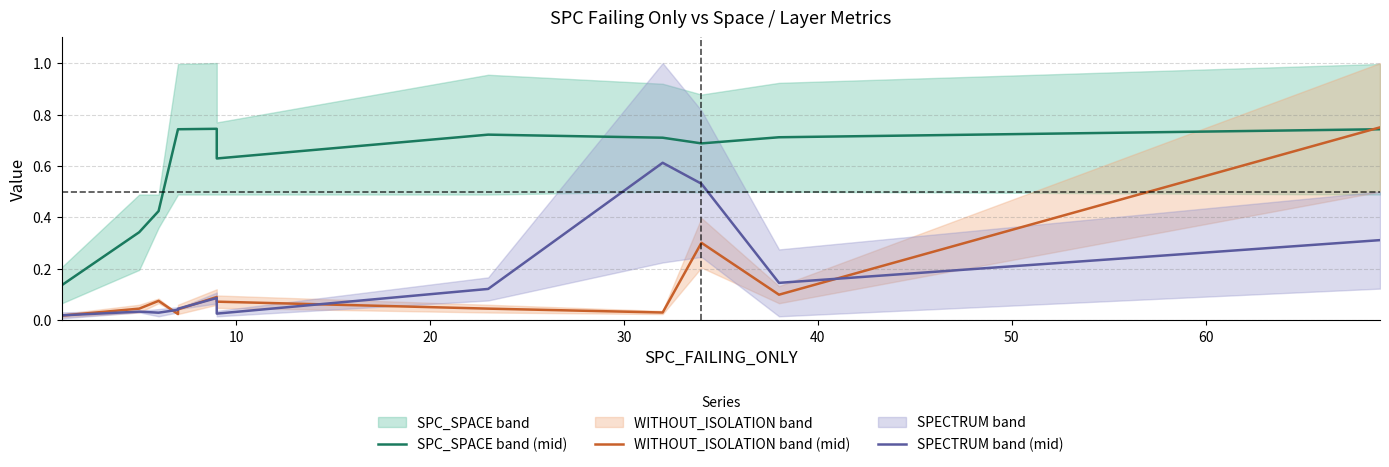

Count the number of data series in this chart.

3